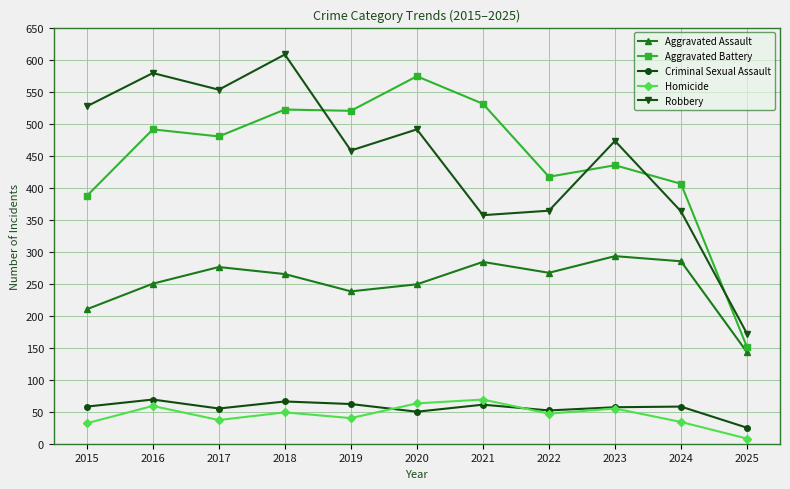

What is the difference between the maximum and minimum values in the Homicide series?

61